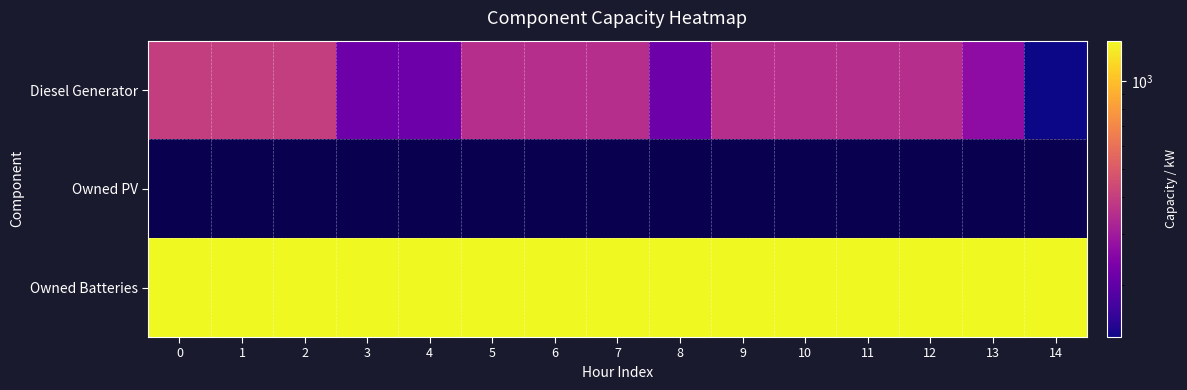

Which has a higher value, 13 or 11?

11